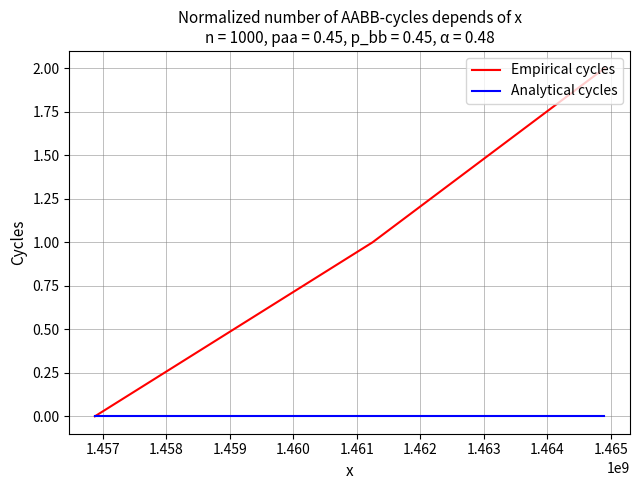

What is the average value of the Empirical cycles series?

1